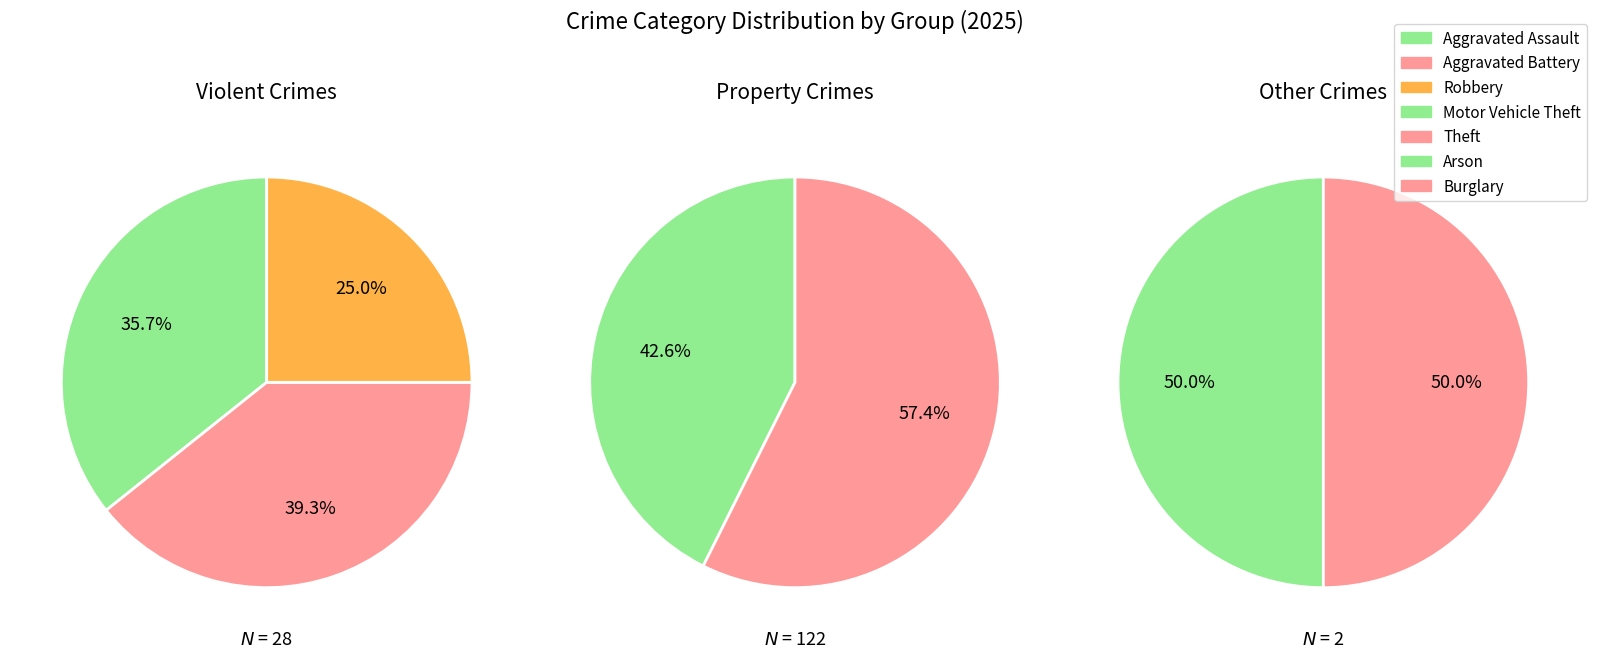

To the nearest percent, what portion does Aggravated Battery represent?

7%